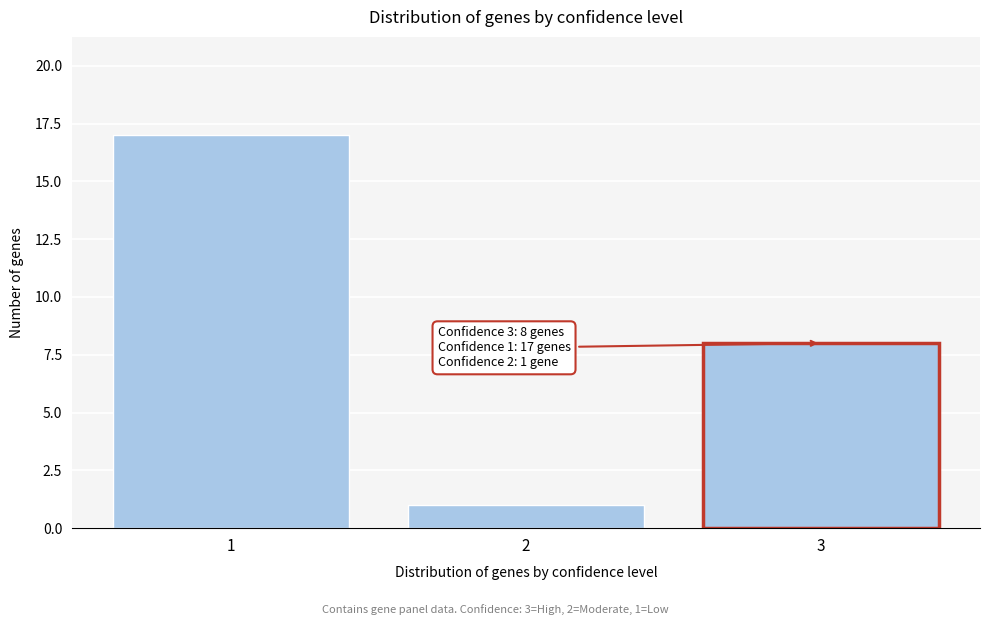

Reading right to left, transcribe all the data shown in this chart.

3=8	2=1	1=17